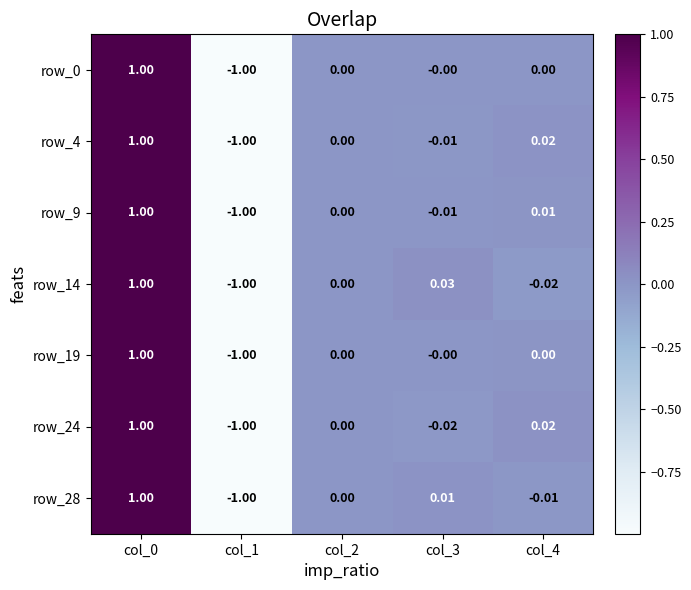

Is the value of row_28 at col_0 greater than the value of row_14 at col_2?

Yes